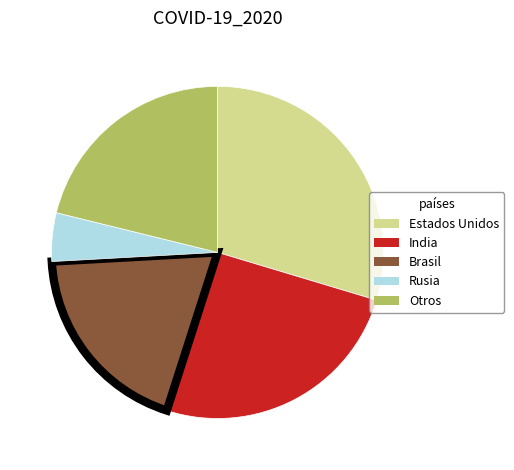

Rank the categories by value from highest to lowest.

Estados Unidos, India, Otros, Brasil, Rusia